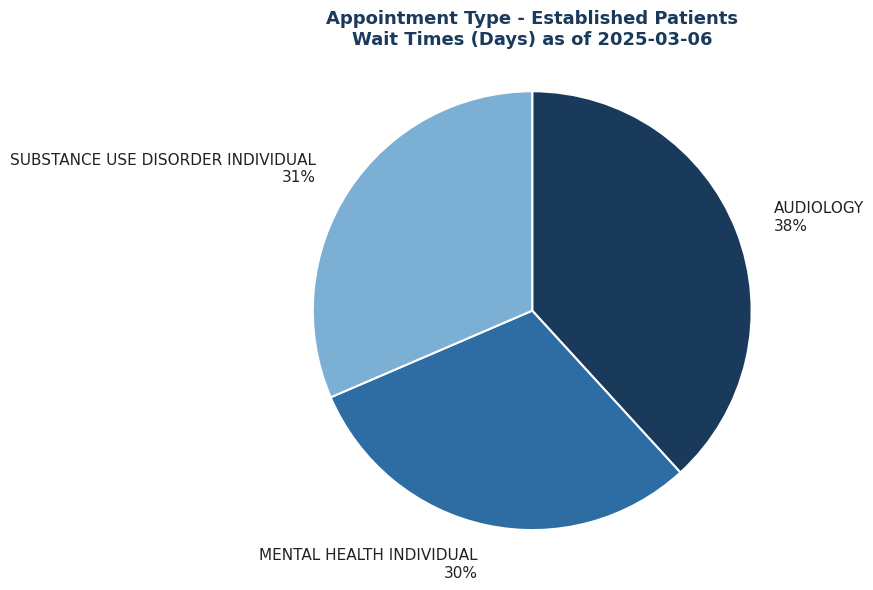

Rank the categories by value from lowest to highest.

MENTAL HEALTH INDIVIDUAL, SUBSTANCE USE DISORDER INDIVIDUAL, AUDIOLOGY